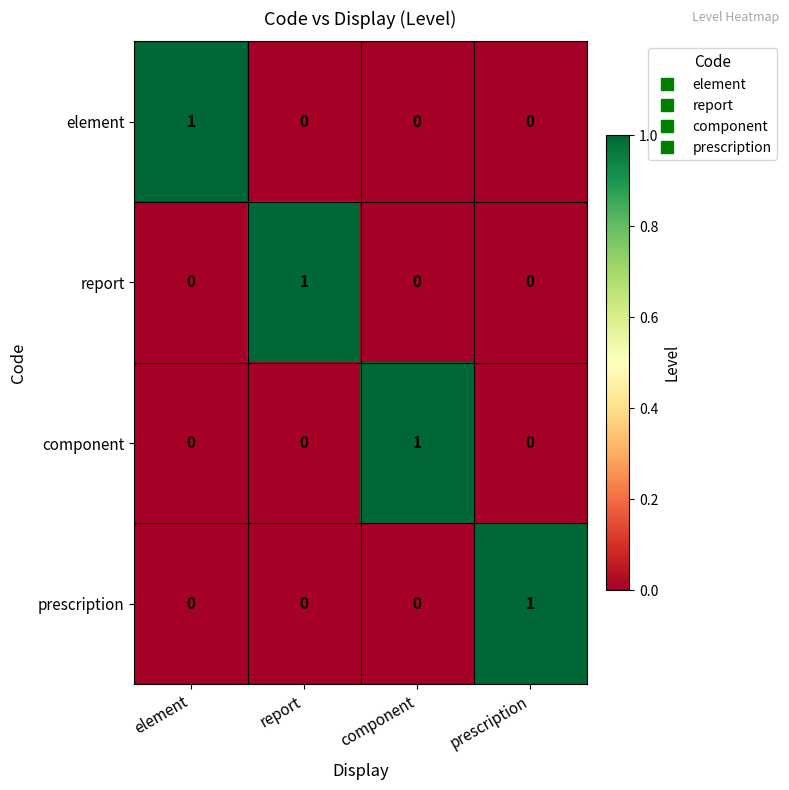

How many report values are between 0 and 1?

4